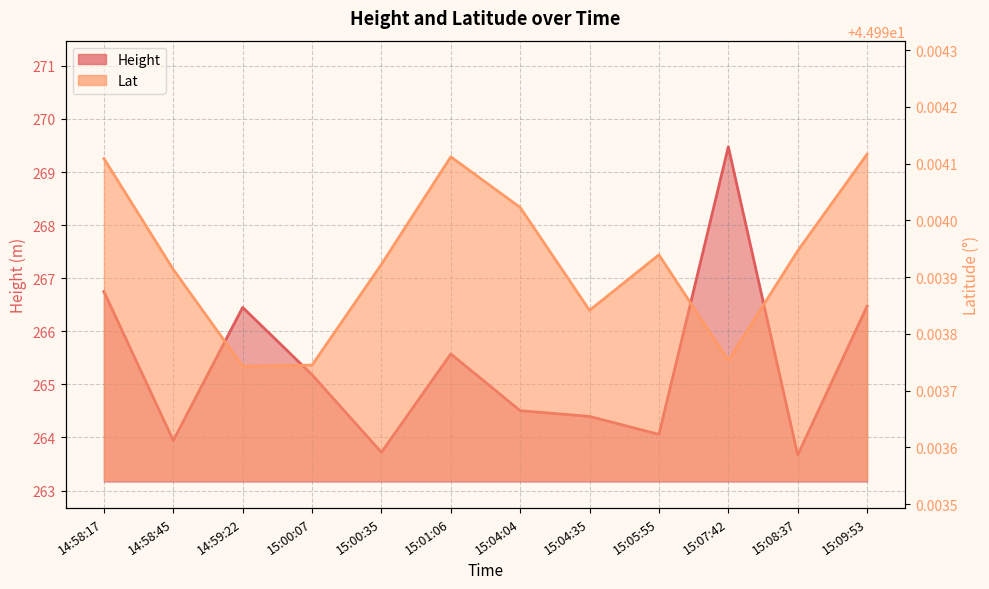

List the labels in order of Height value, smallest first.

15:08:37, 15:00:35, 14:58:45, 15:05:55, 15:04:35, 15:04:04, 15:00:07, 15:01:06, 14:59:22, 15:09:53, 14:58:17, 15:07:42